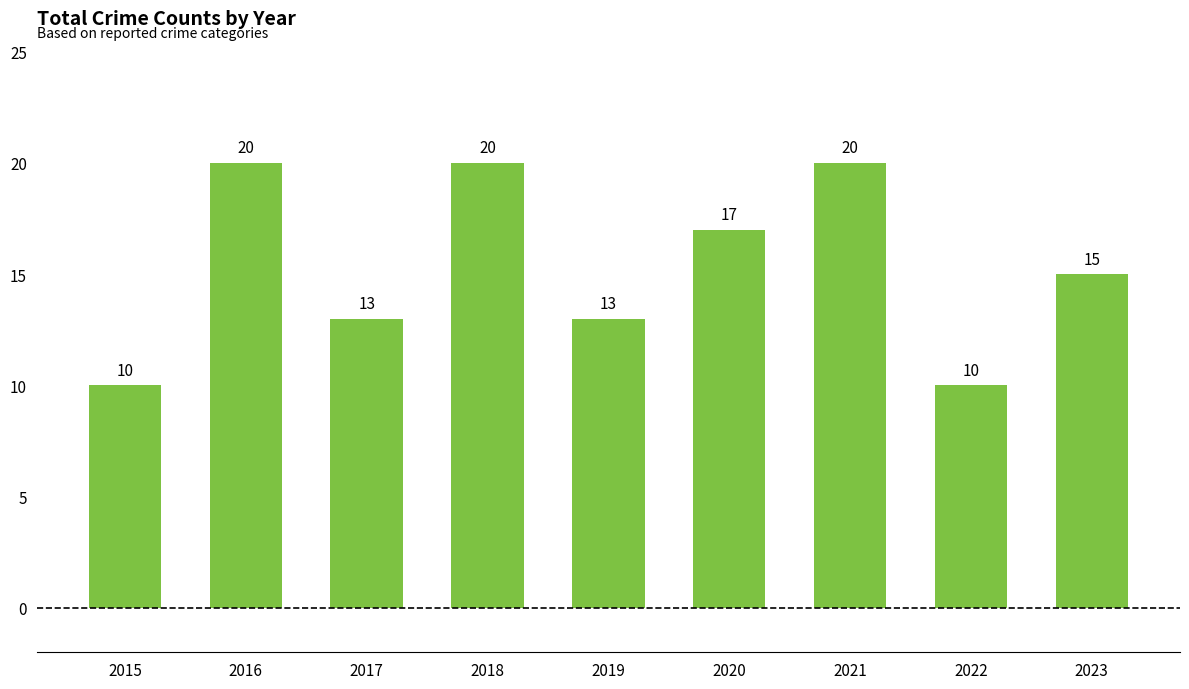

What is the change in value from 2016 to 2020?

-3